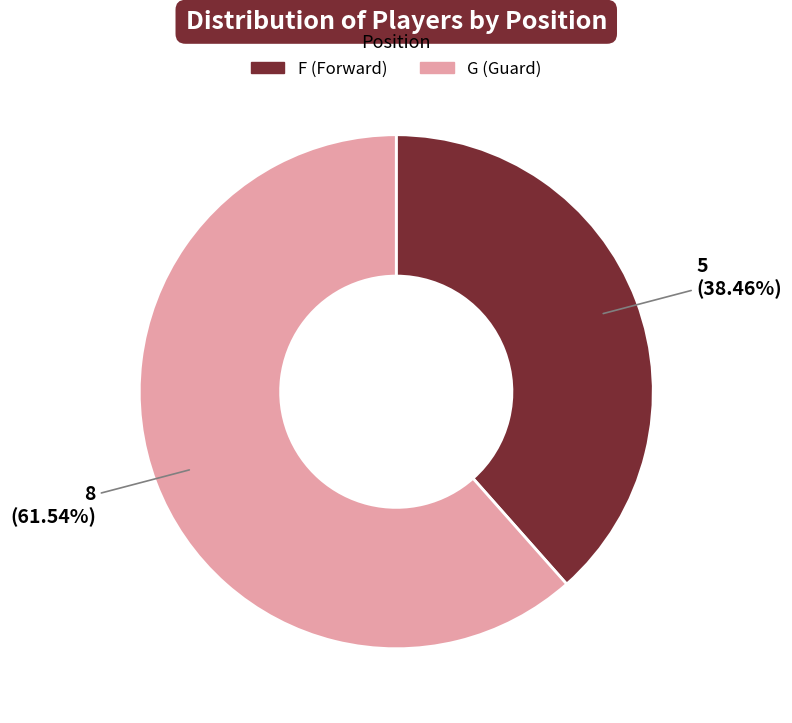

To the nearest percent, what percentage of the pie is G?

62%